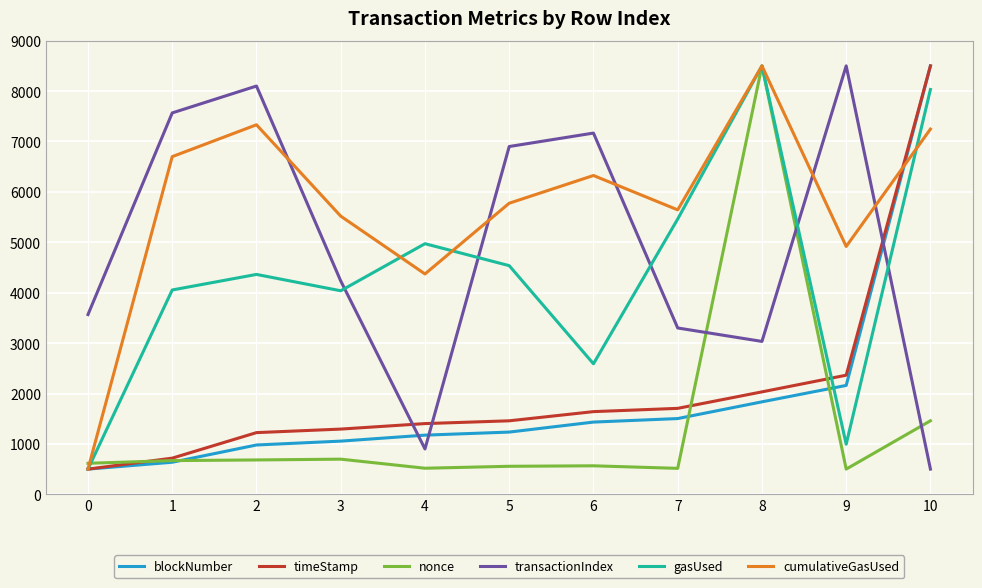

At which category does gasUsed reach its first local valley?

3